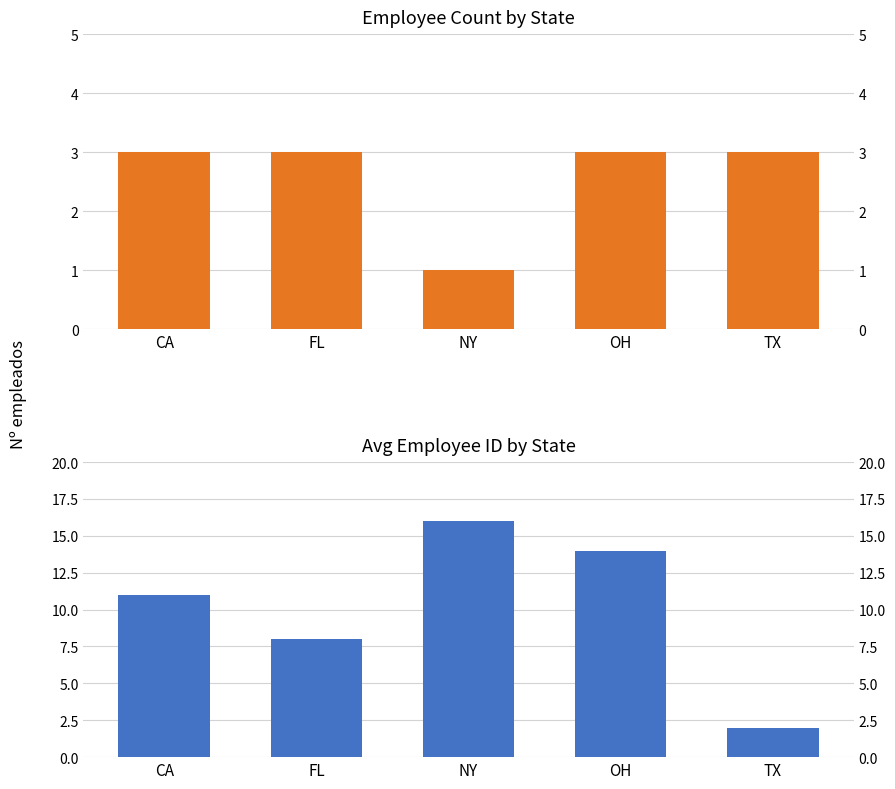

What is the spread (max minus min) of values at TX?

1